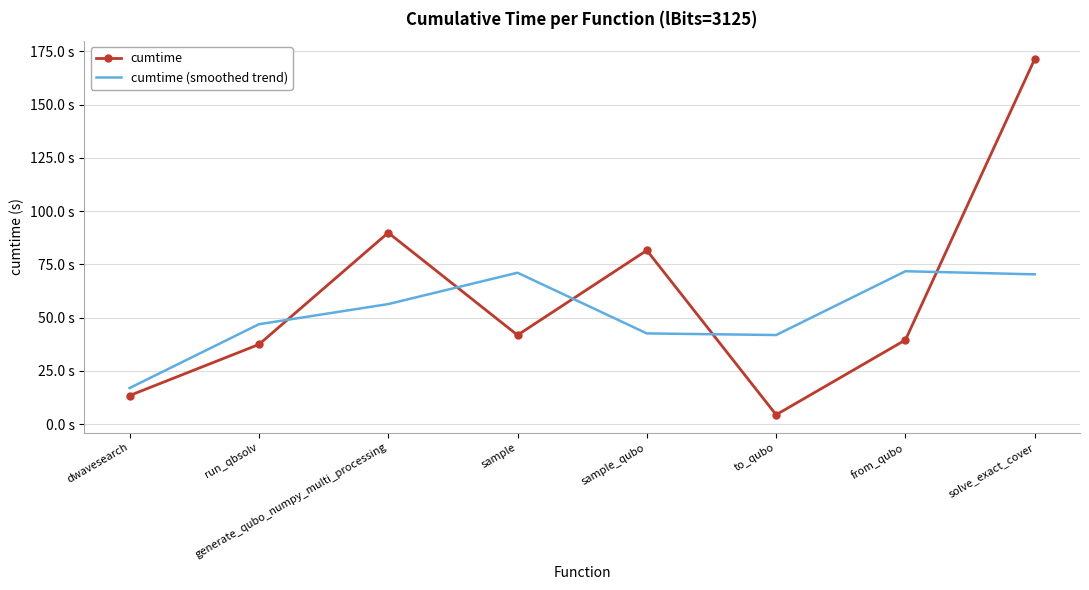

What are all the series names shown in the legend?

cumtime, cumtime (smoothed trend)